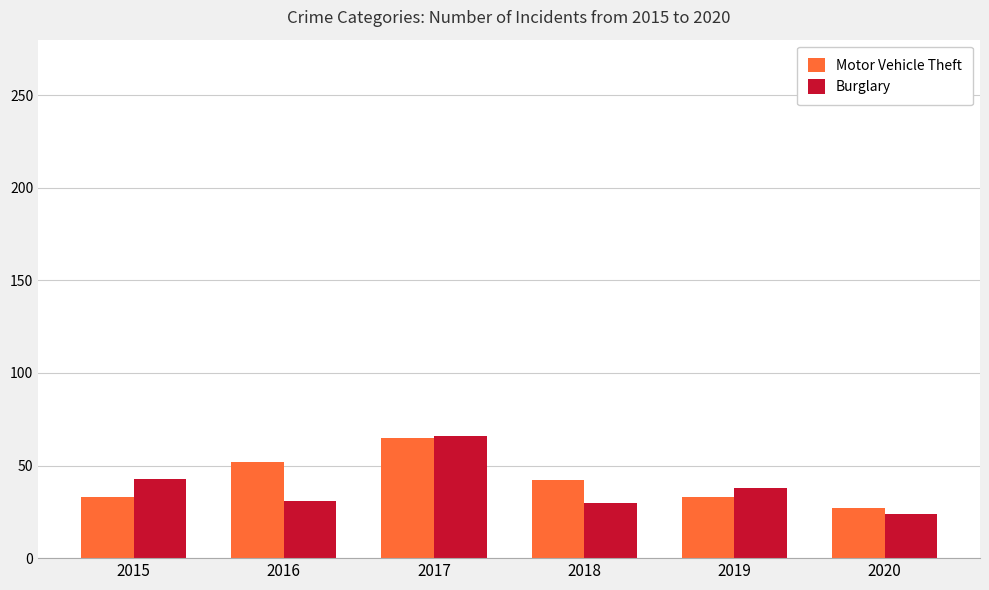

How many categories are shown in the chart?

6